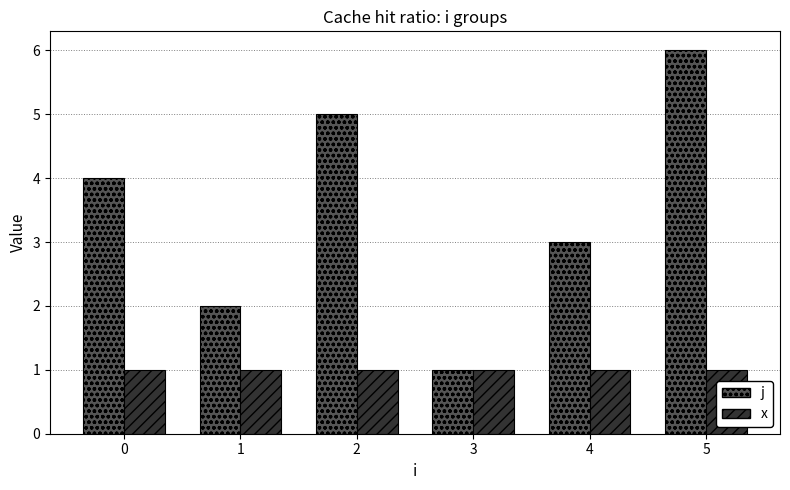

How many bars are there in each group?

2